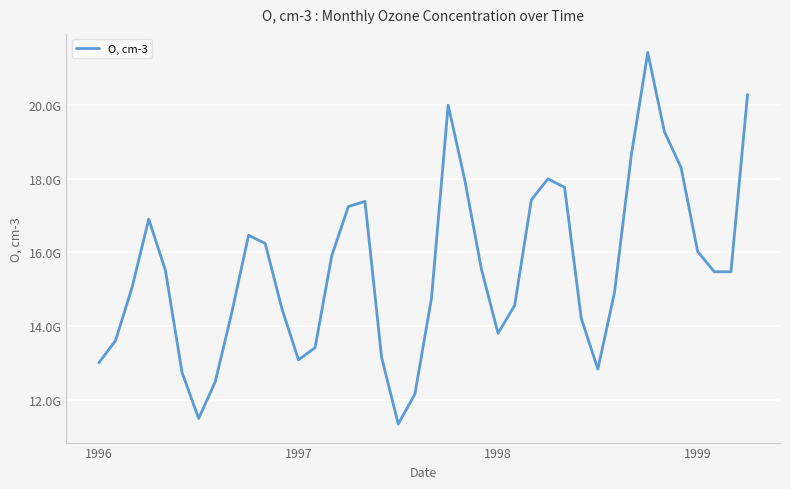

True or false: there are more than 0 points higher than both neighbors.

True